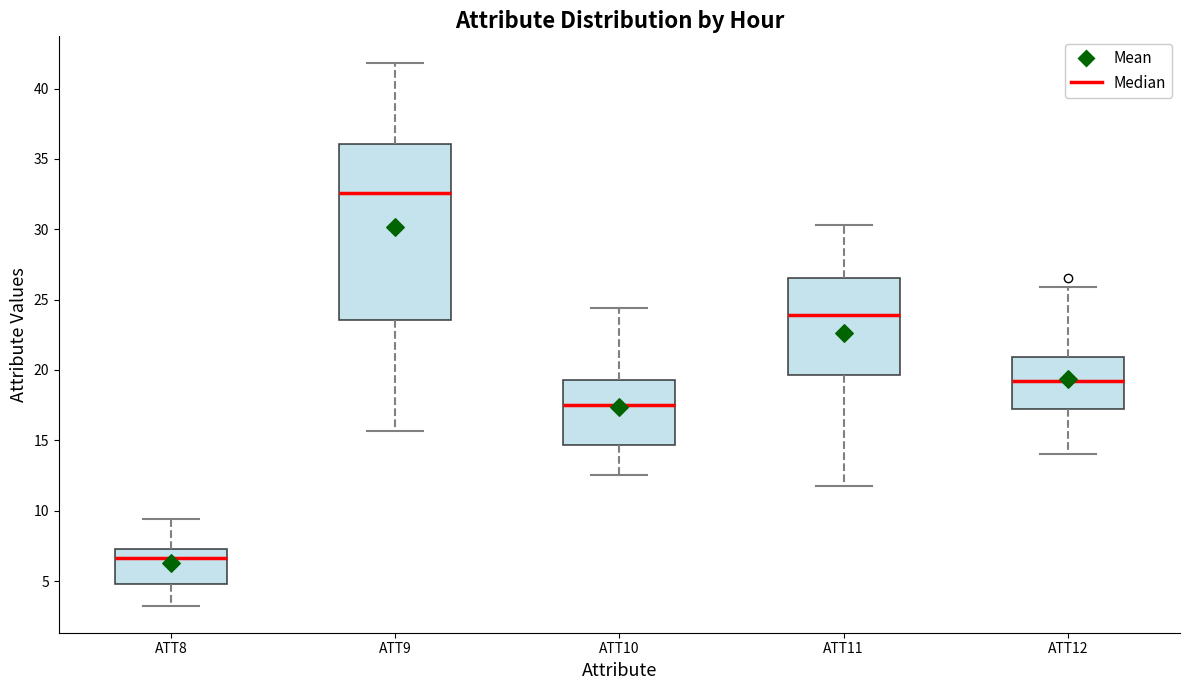

Reading left to right, transcribe this box plot: for each box, give where its median line is, the range the box spans, and where its two whiskers end, as read against the y-axis. The values are not printed on the chart, so give them approximately, as read against the axis.

ATT8: median 6.5, box 5.0 to 7.5, whiskers 3.5 to 9.5
ATT9: median 32.5, box 23.5 to 36.0, whiskers 15.5 to 42.0
ATT10: median 17.5, box 14.5 to 19.5, whiskers 12.5 to 24.5
ATT11: median 24.0, box 19.5 to 26.5, whiskers 11.5 to 30.5
ATT12: median 19.0, box 17.0 to 21.0, whiskers 14.0 to 26.0